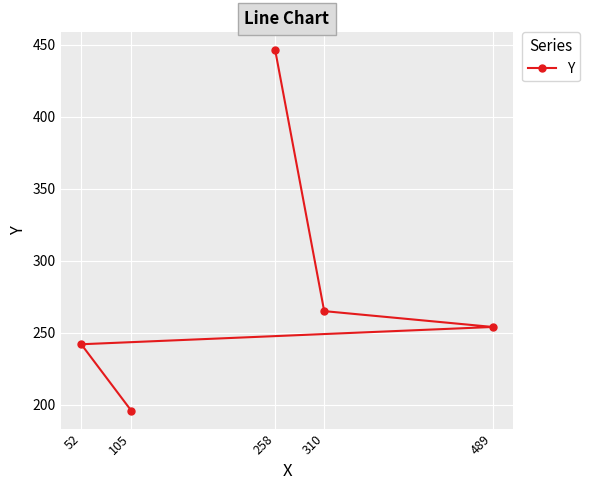

Approximately how many times larger is the value at 258 compared to 52?

1.8